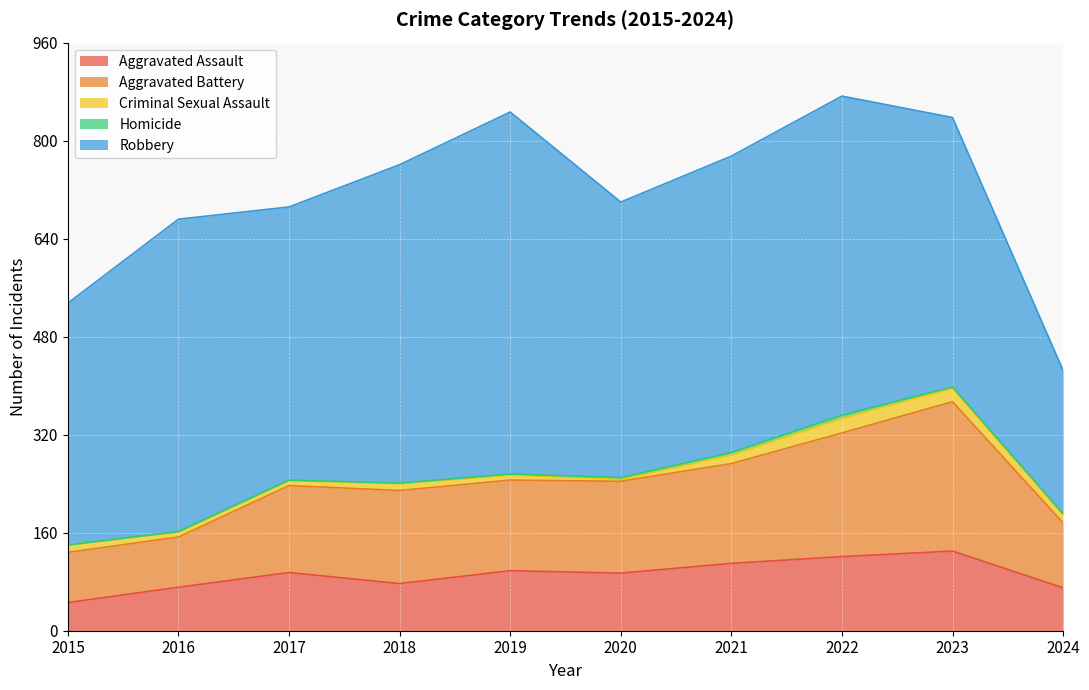

Reading left to right, transcribe all the data shown in this chart.

Aggravated Assault: 2015=46	2016=71	2017=95	2018=77	2019=98	2020=94	2021=110	2022=121	2023=130	2024=70
Aggravated Battery: 2015=82	2016=82	2017=142	2018=152	2019=148	2020=150	2021=163	2022=202	2023=244	2024=106
Criminal Sexual Assault: 2015=12	2016=8	2017=8	2018=11	2019=8	2020=3	2021=14	2022=24	2023=22	2024=13
Homicide: 2015=0	2016=1	2017=1	2018=1	2019=2	2020=3	2021=4	2022=5	2023=2	2024=2
Robbery: 2015=395	2016=510	2017=446	2018=520	2019=591	2020=450	2021=484	2022=521	2023=440	2024=234